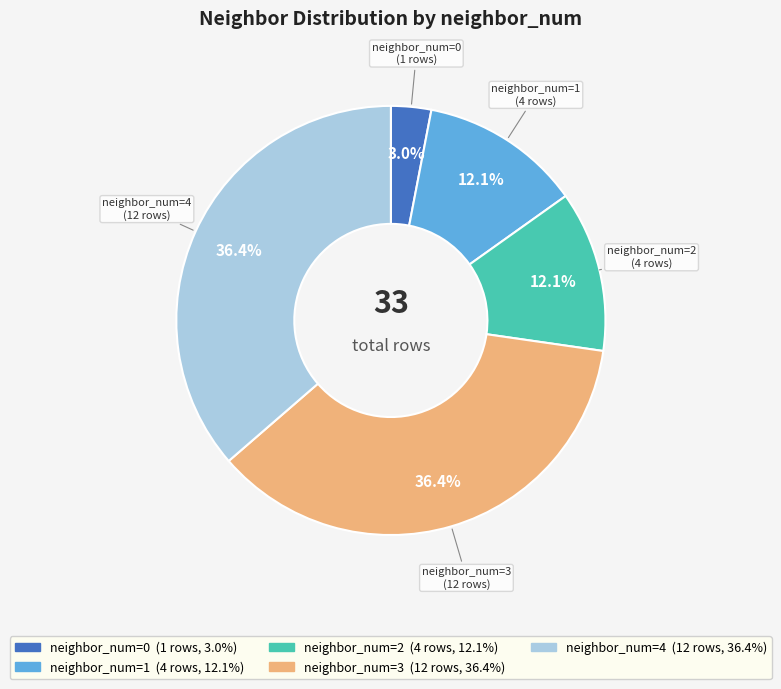

Which slice is the smallest?

neighbor_num=0